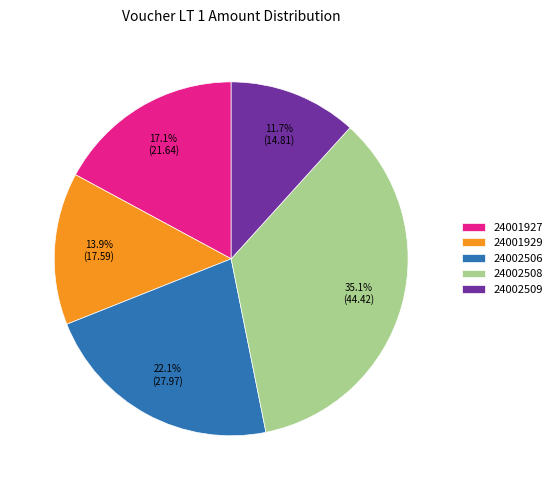

Is it true that 24002509 is 6% of the pie?

False